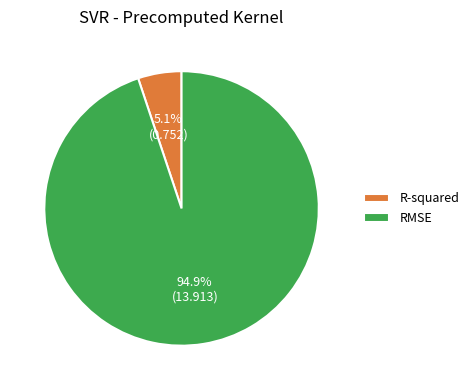

Count the number of slices in the pie.

2